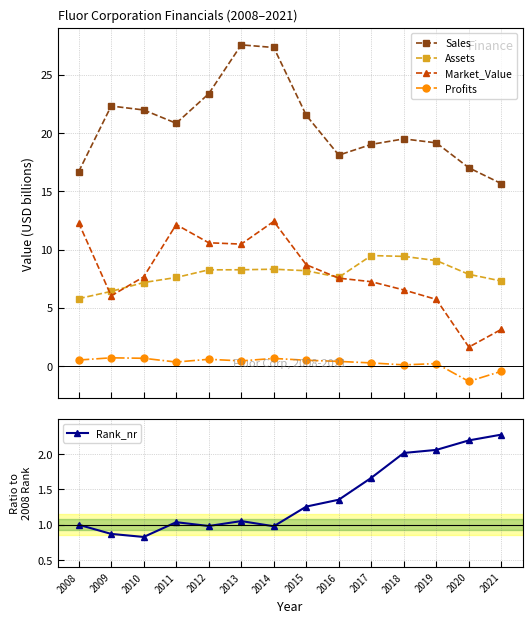

At which category does Sales reach its first local valley?

2011